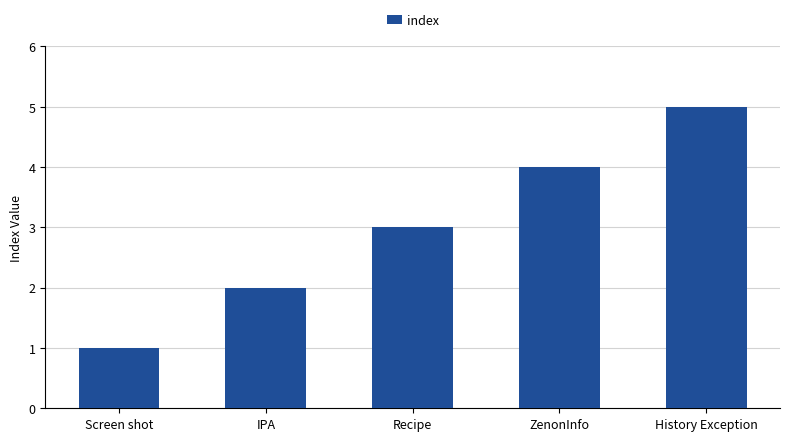

List the labels in order of value, largest first.

History Exception, ZenonInfo, Recipe, IPA, Screen shot